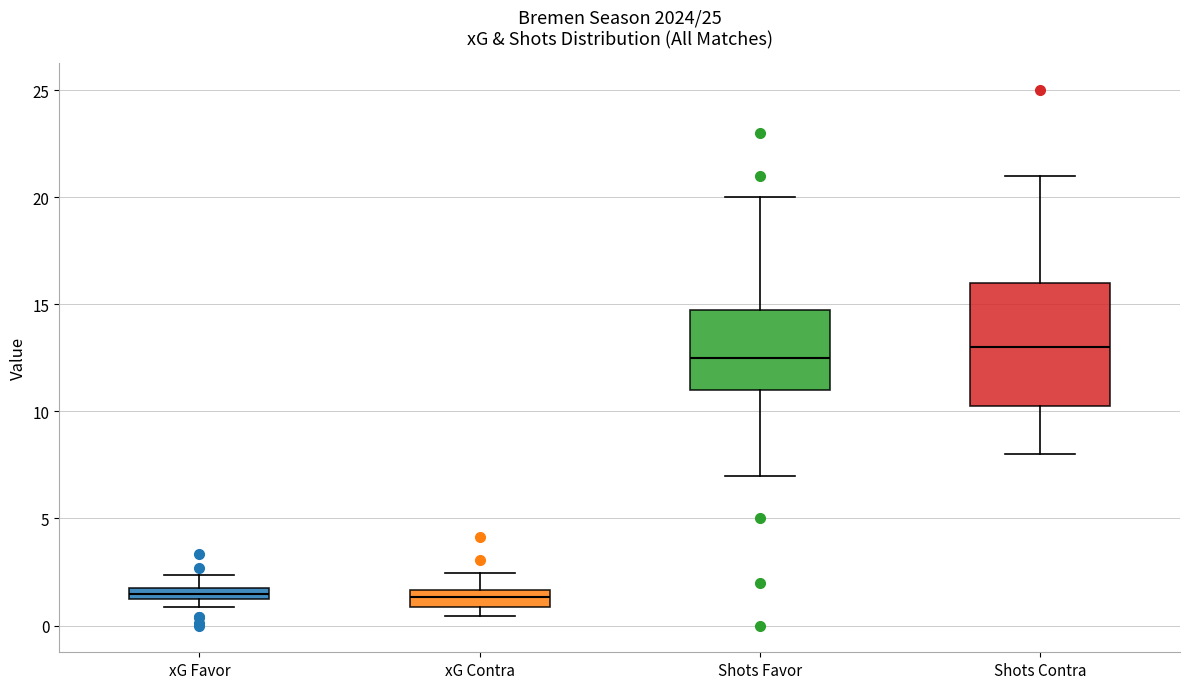

Where is the upper edge of the box for xG Favor on the y-axis? The values are not printed on the chart, so give them approximately, as read against the axis.

1.5